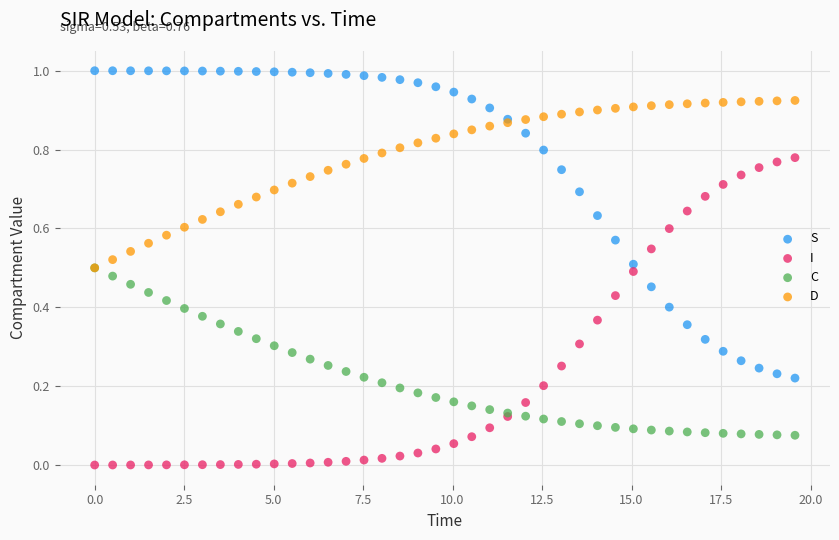

Which series contains the lowest Y value?

I